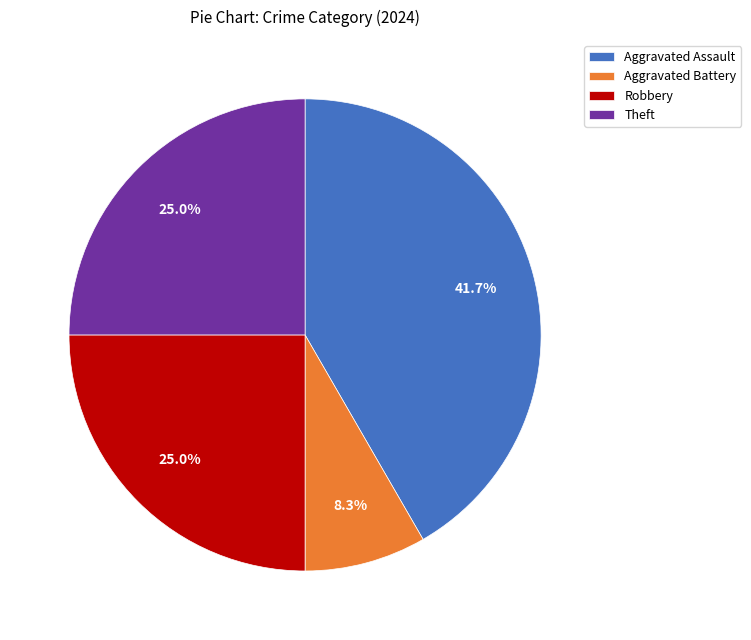

Which slice is the largest?

Aggravated Assault